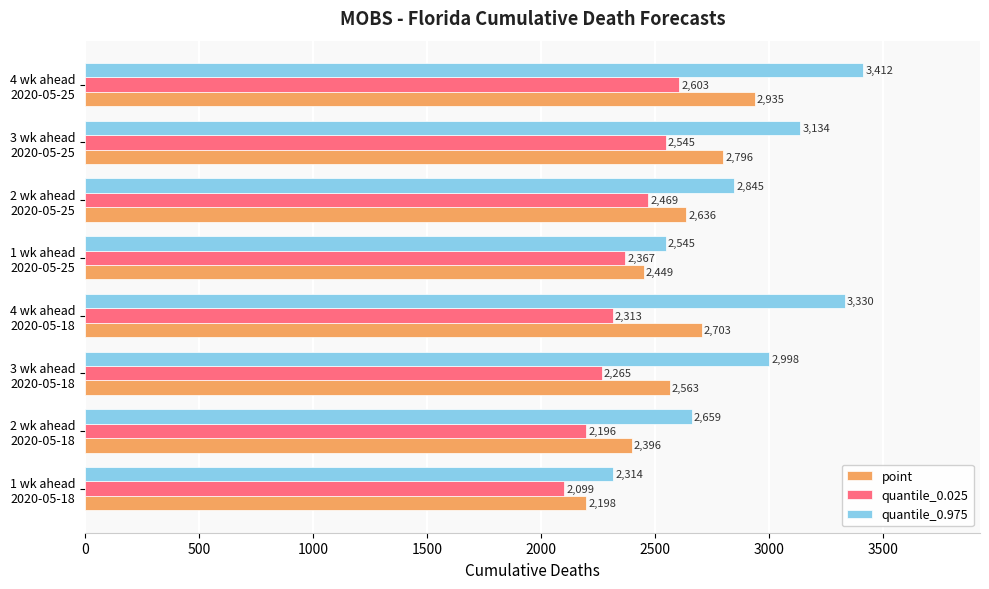

What is the minimum value for quantile_0.025?

2099